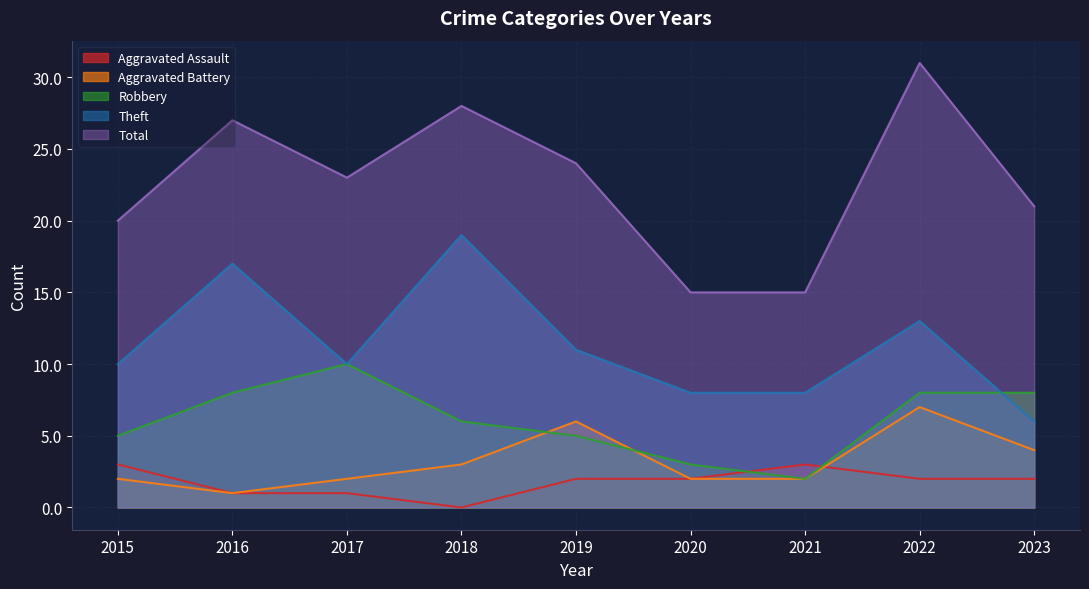

What are all the series names shown in the legend?

Aggravated Assault, Aggravated Battery, Robbery, Theft, Total